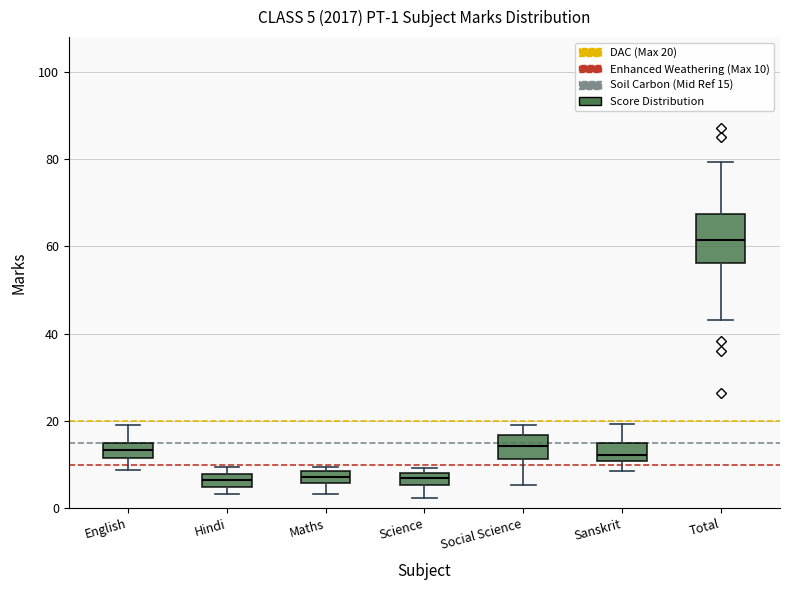

Which box is the tallest, from its lower edge to its upper edge?

Total